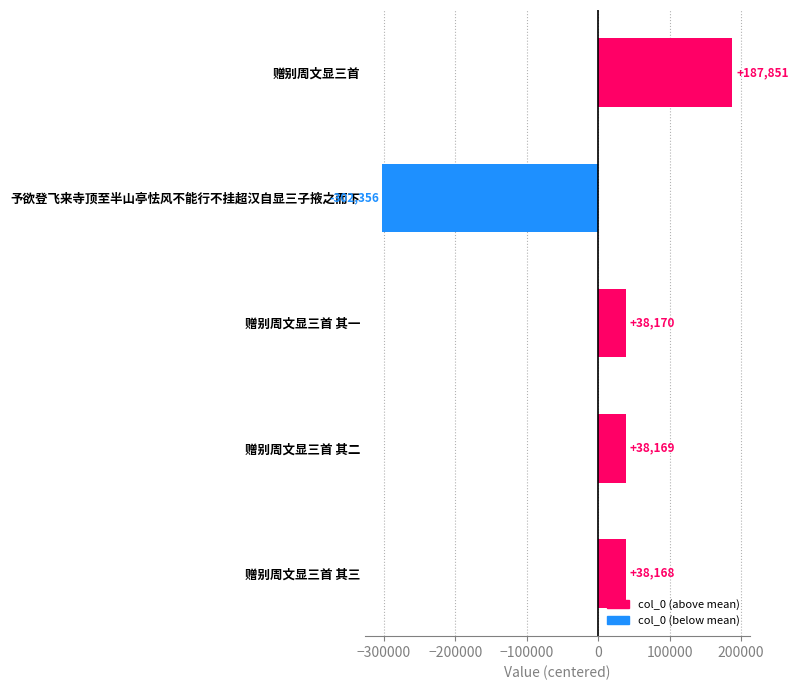

How many values are below 38168?

2